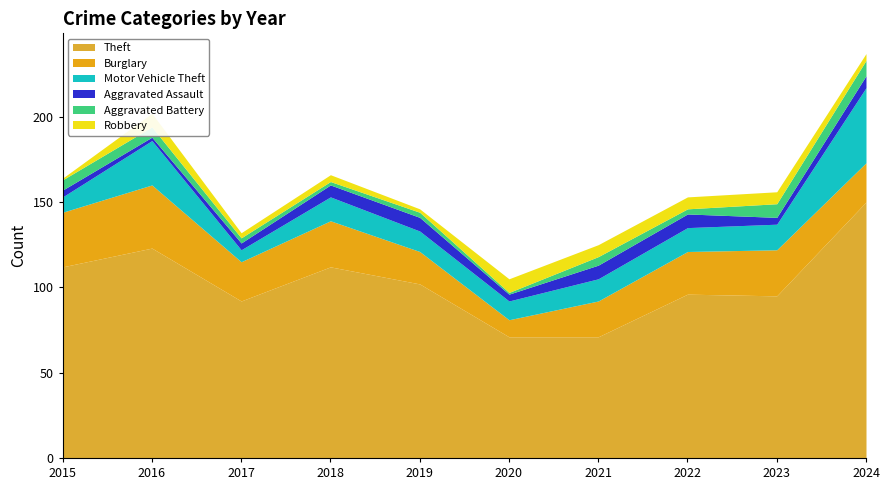

True or false: Robbery has more than 1 points higher than both neighbors.

True